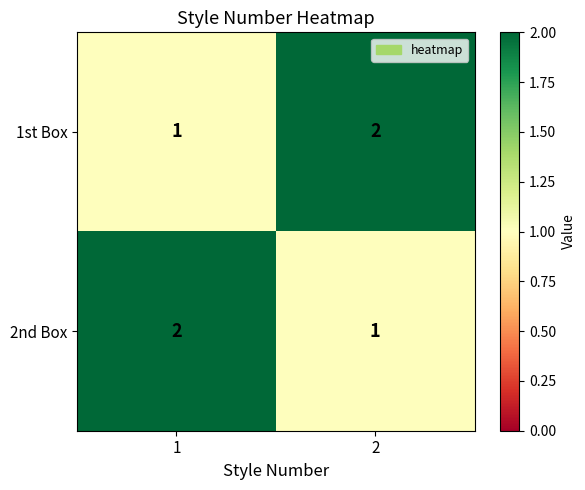

Reading left to right, what are all the values shown in this chart?

1st Box: 1=1	2=2
2nd Box: 1=2	2=1